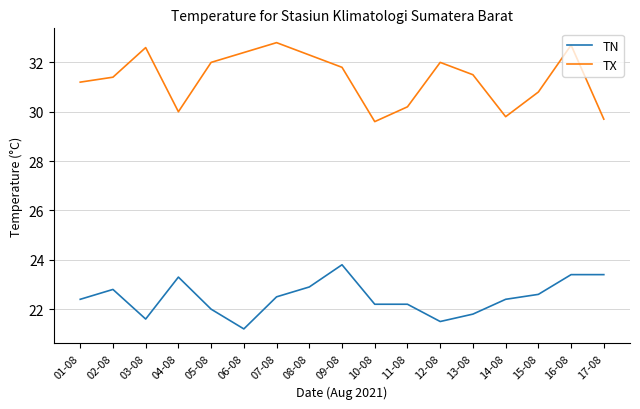

True or false: TN and TX cross at least once.

False